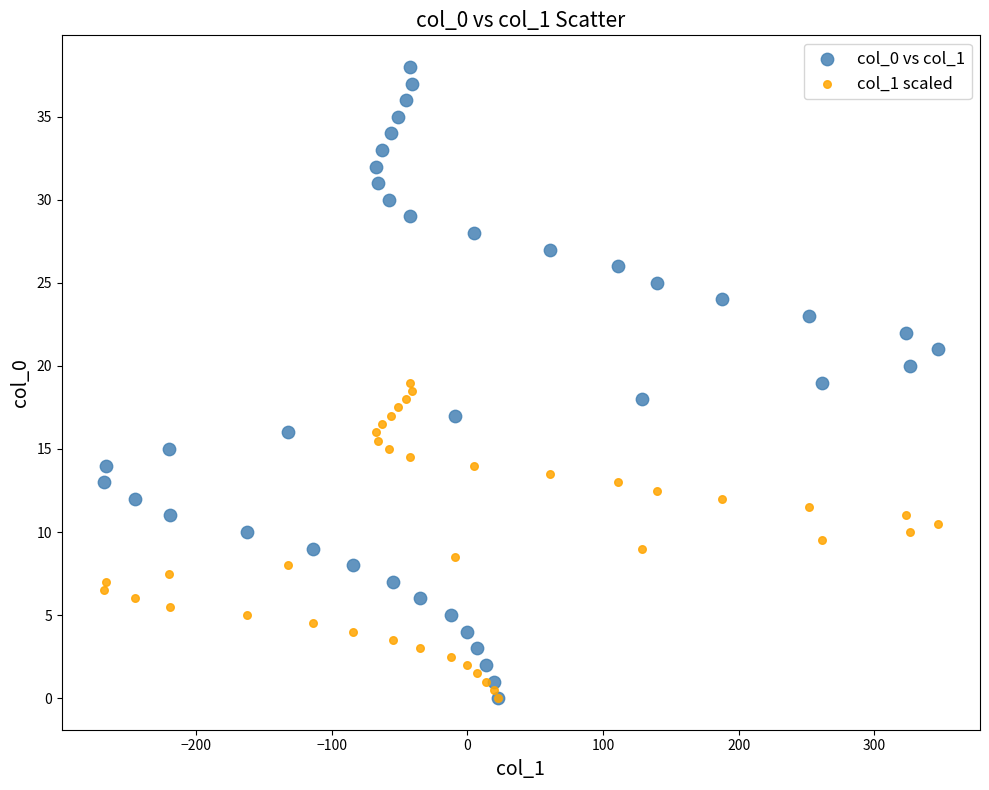

What are all the series names shown in the legend?

col_0 vs col_1, col_1 scaled